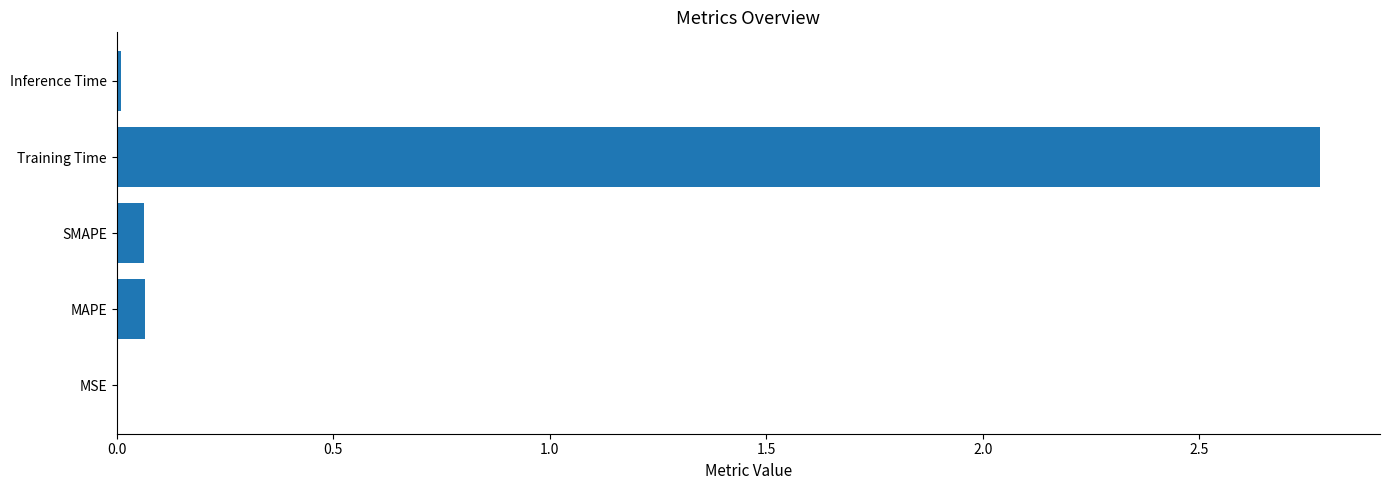

The value at MSE is 0.0. True or false?

True